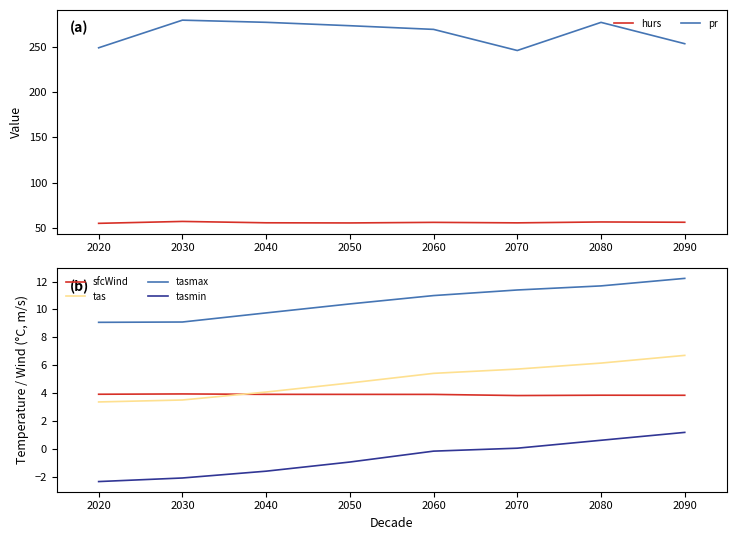

What is the average value of the pr series?

265.7